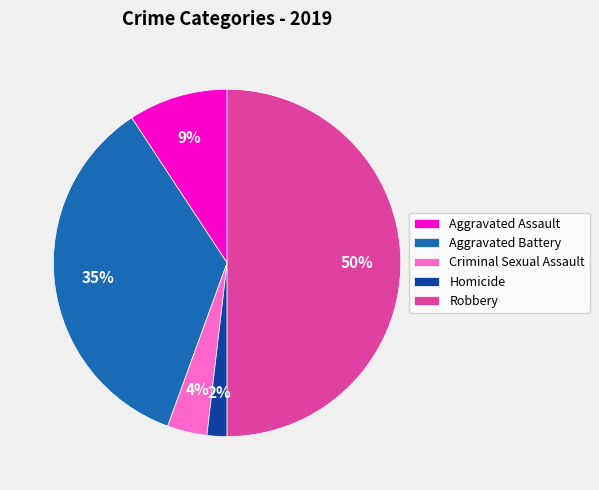

To the nearest percent, what portion does Aggravated Assault represent?

9%